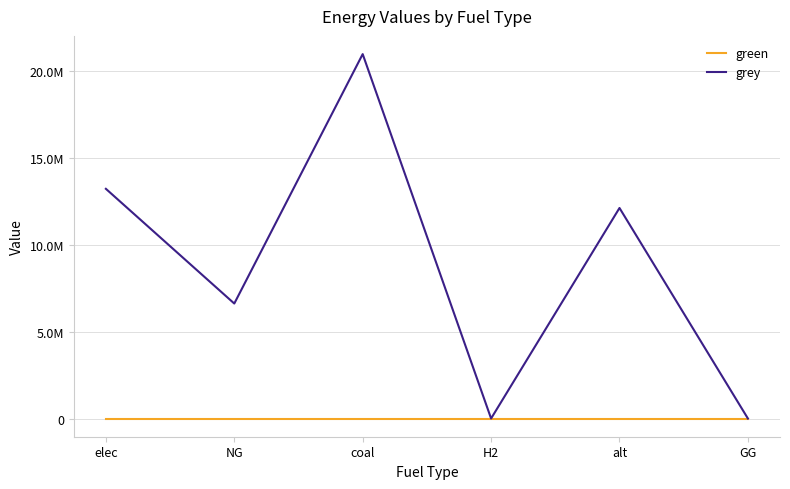

Does the chart display data point markers on the line(s)?

No